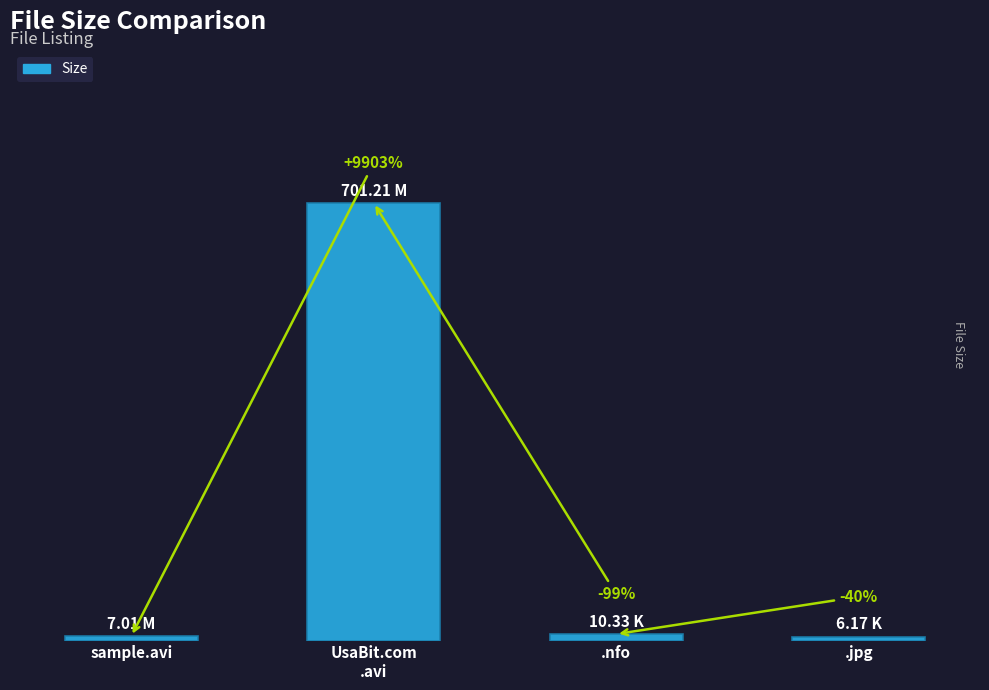

What is the smallest value displayed?

6.2